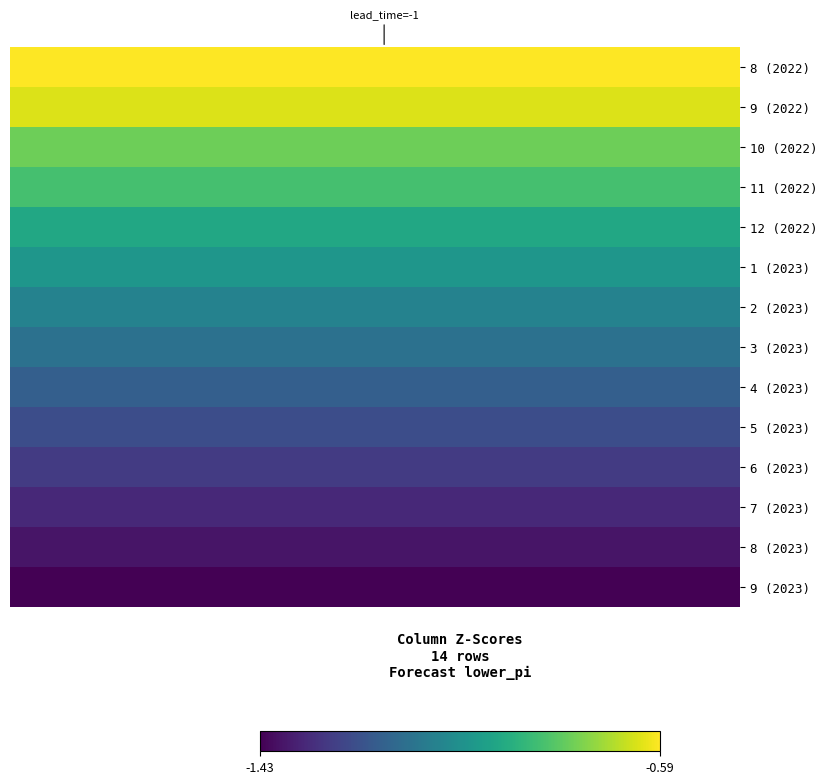

What is the minimum value shown in the chart?

-1.4